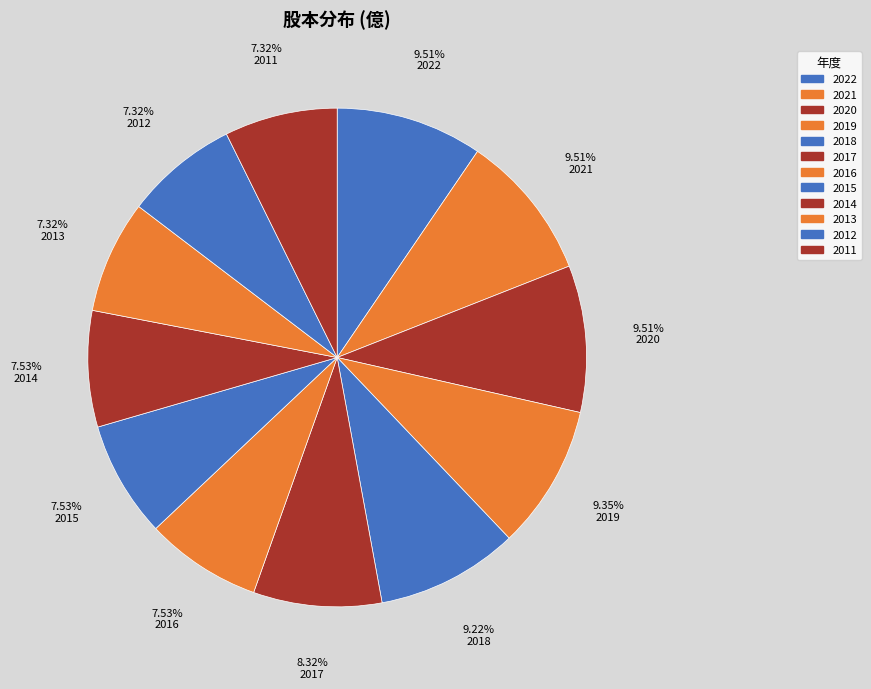

Combined, do 2022 and 2018 account for over 50%?

No